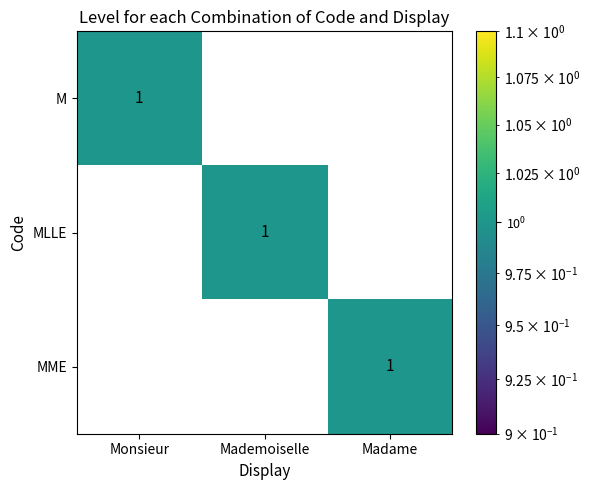

Which category has the highest value in the M series?

Monsieur